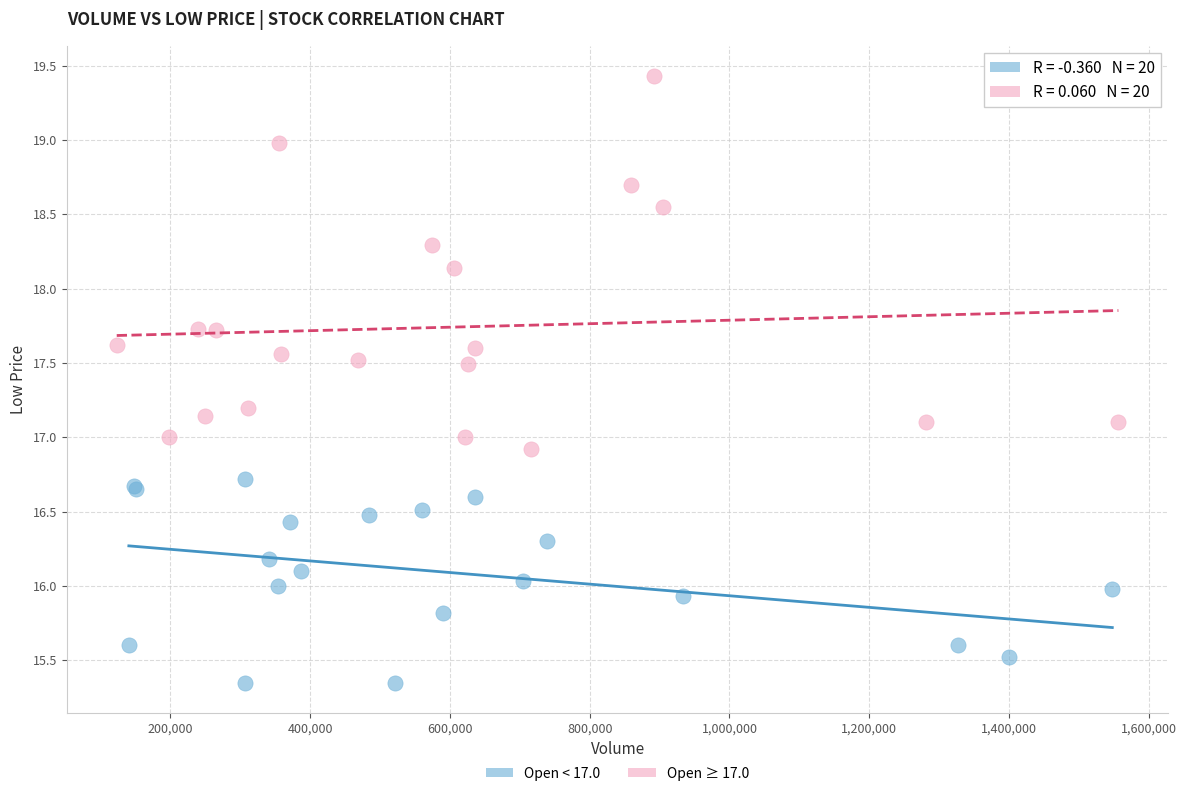

Which series contains the lowest Y value?

Open < 17.0